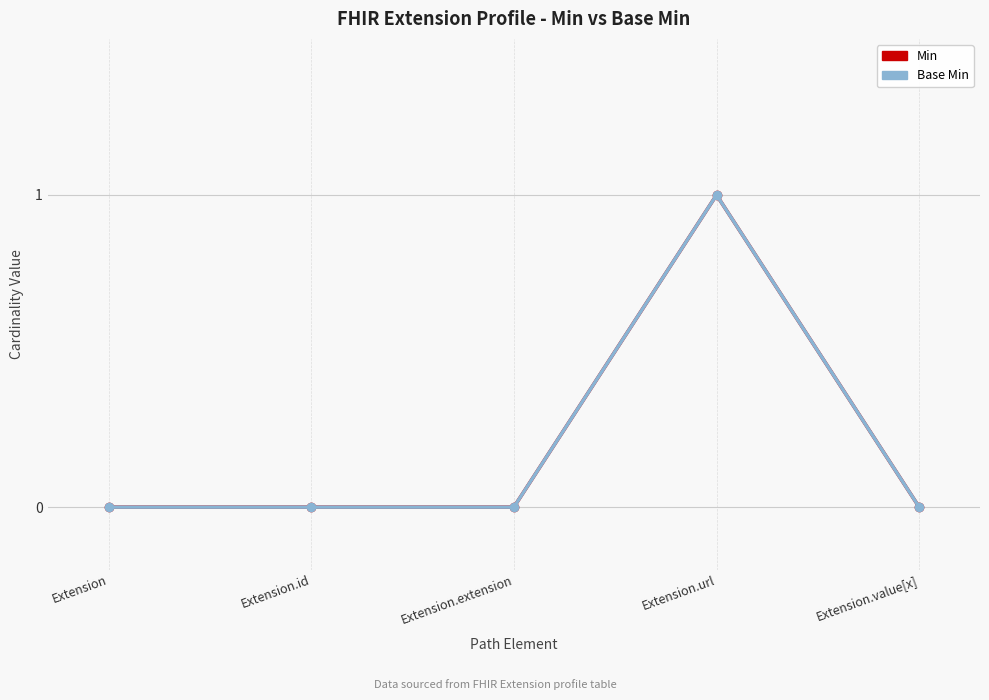

At which category does Base Min reach its first local peak?

Extension.url